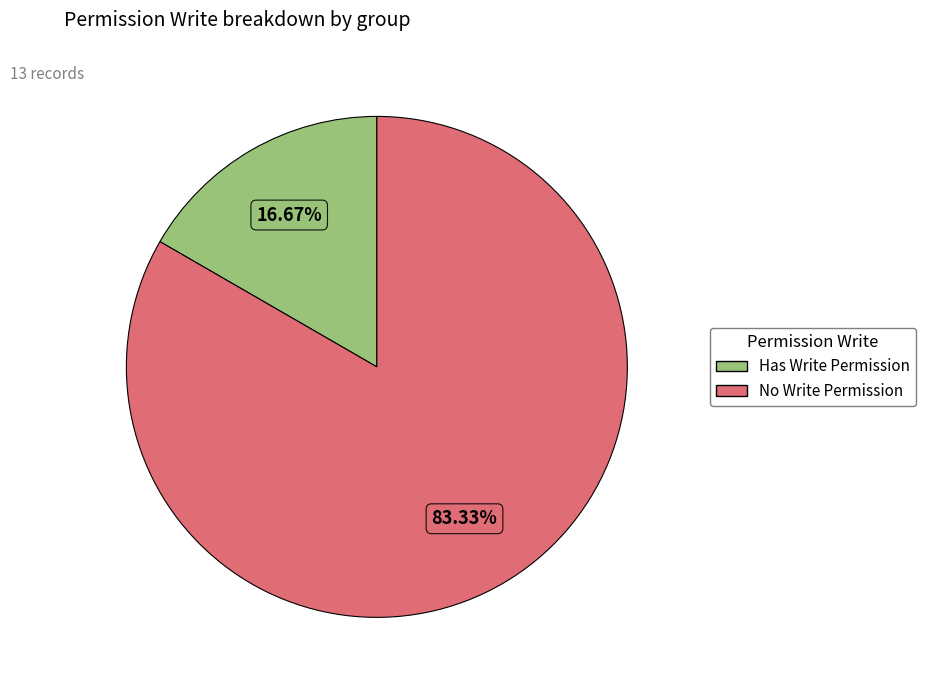

Does any single category account for the majority?

Yes